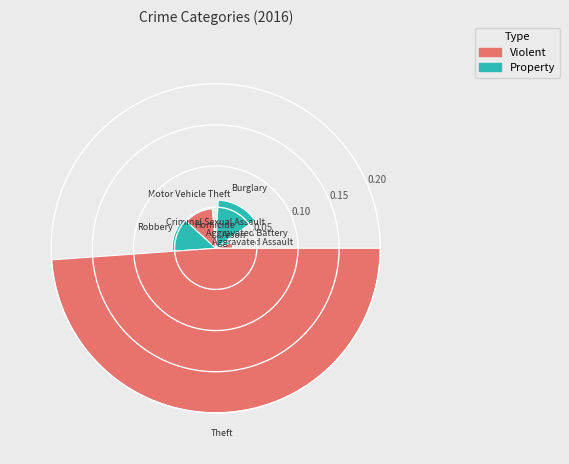

What is the sum of all values?

0.4